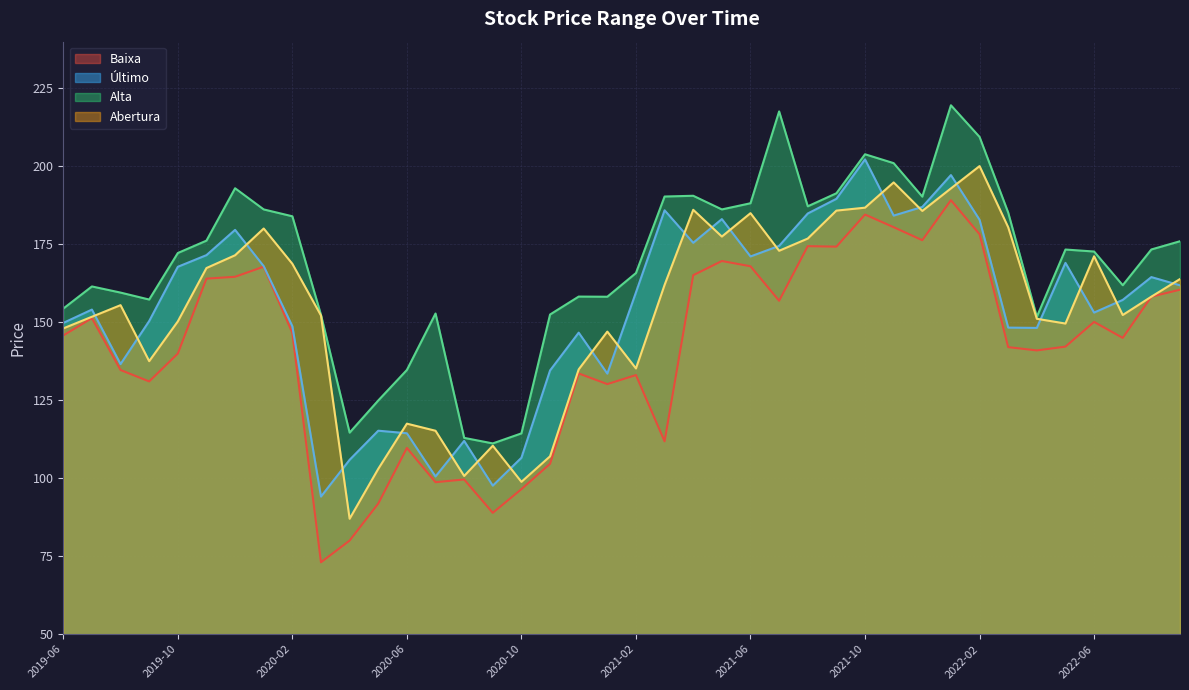

How many lines are shown in the chart?

4